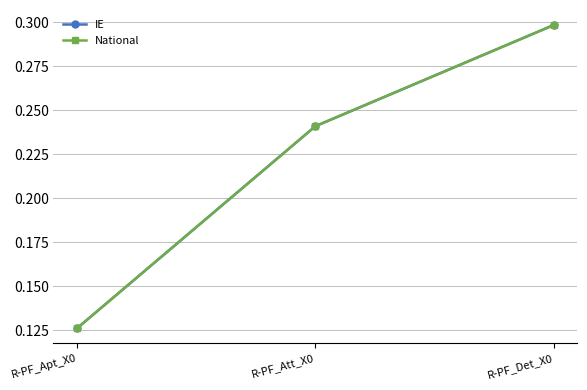

Which series has the largest range (max minus min)?

IE